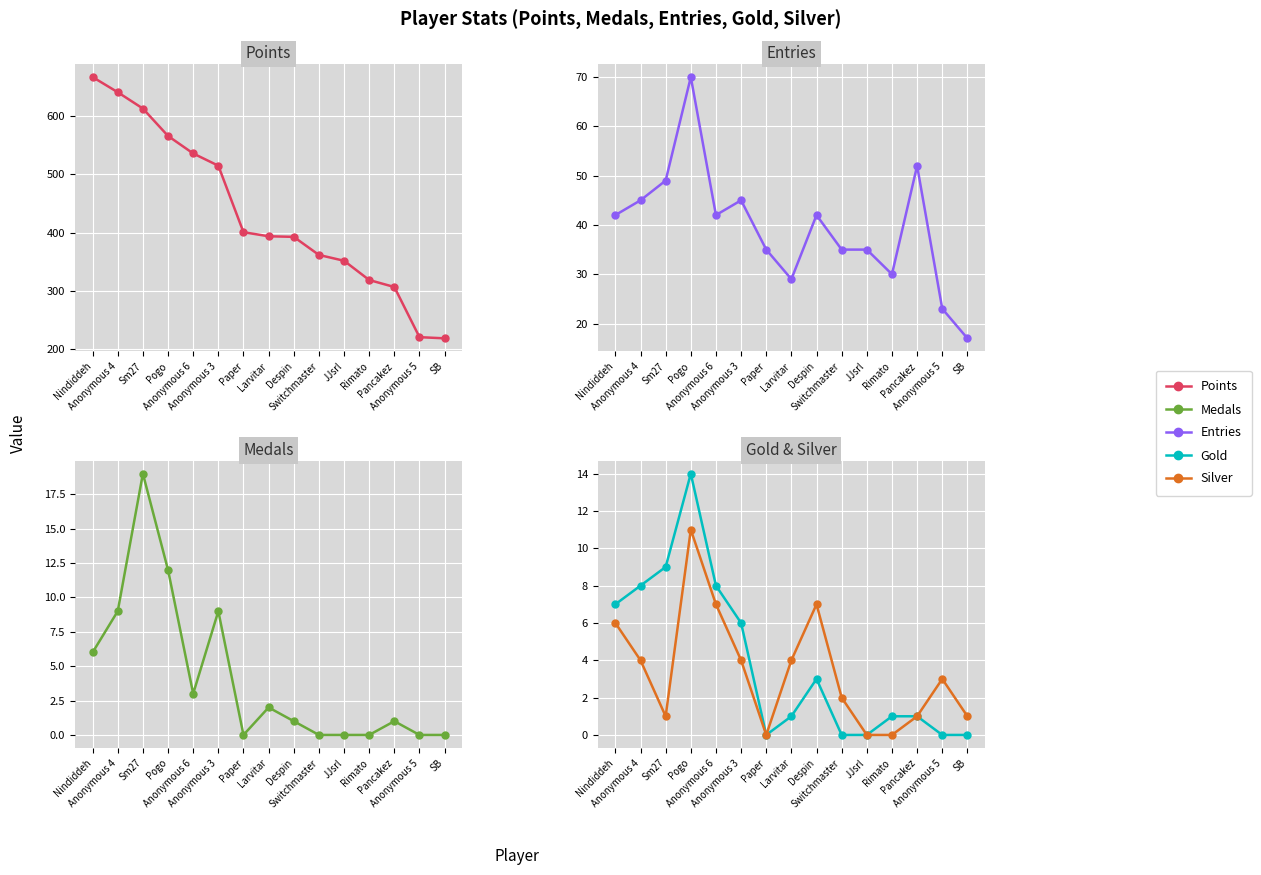

At which category is the sum across all series the highest?

Nindiddeh